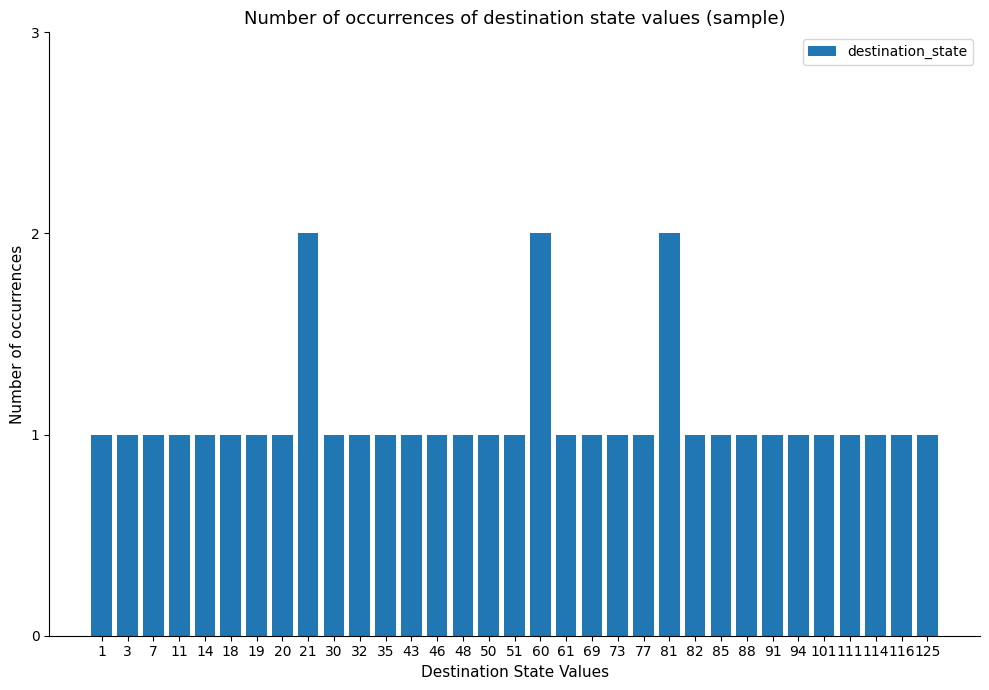

Approximately how many times larger is the value at 30 compared to 48?

1.0